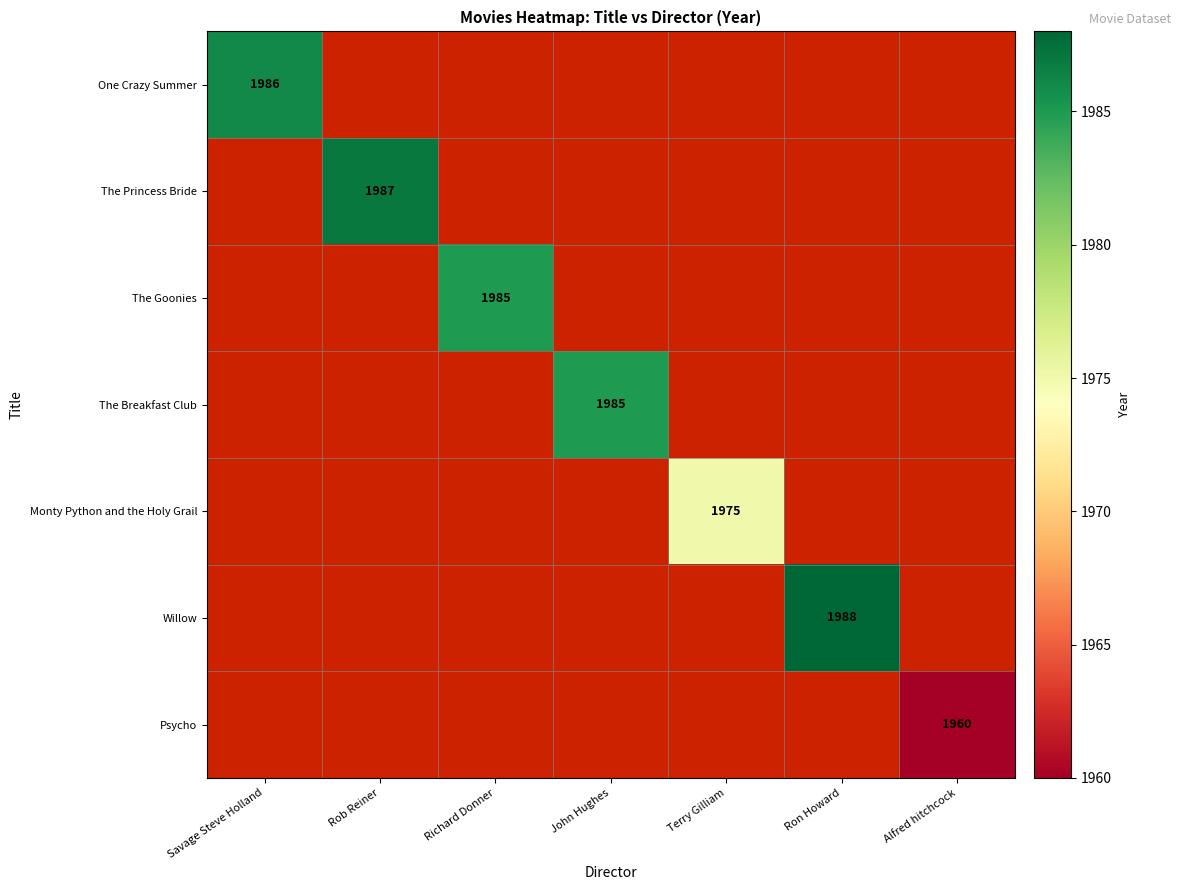

True or false: Psycho has a value of 1960 at Alfred hitchcock.

True